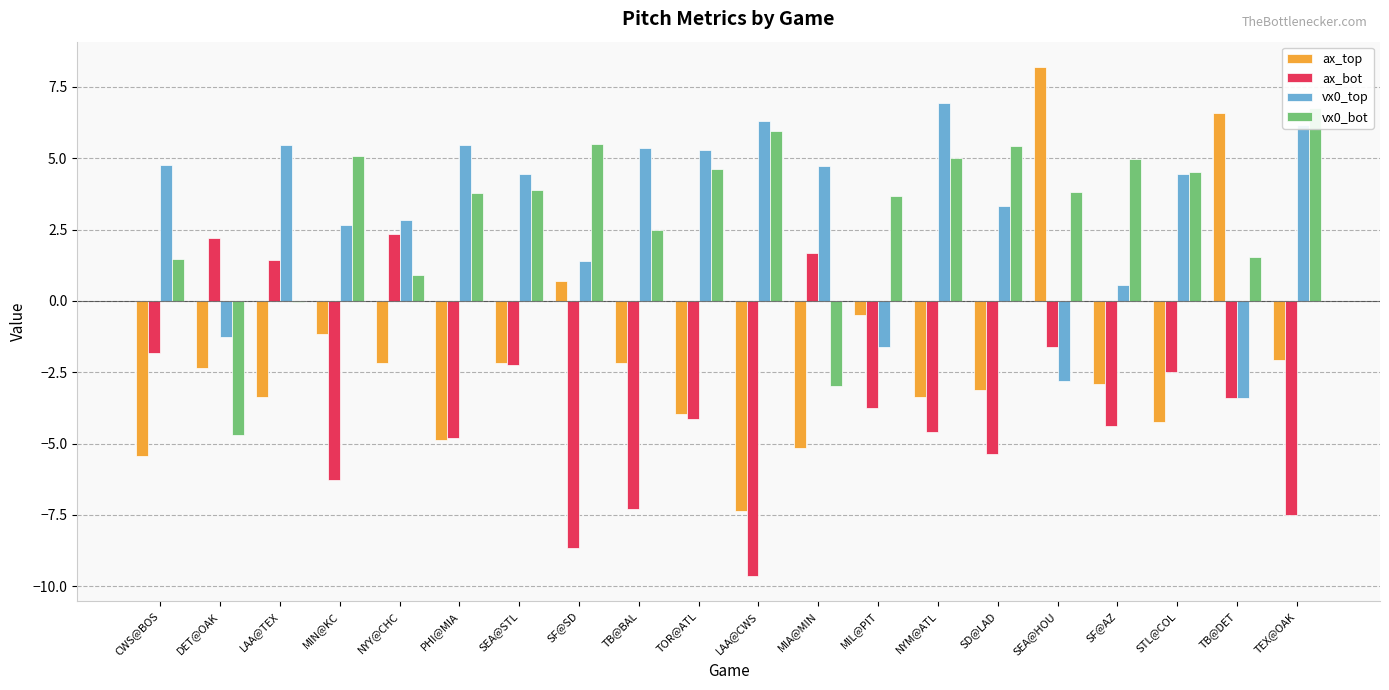

What is the value of the vx0_bot bar at the 14th from the left?

5.0